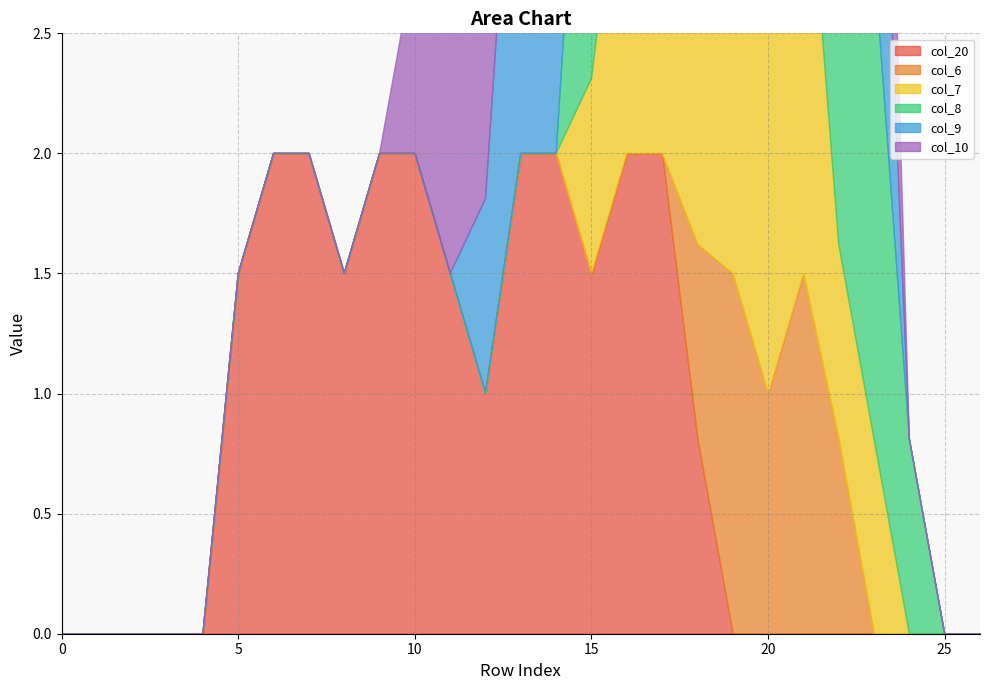

What is the spread (max minus min) of values at 19?

2.0